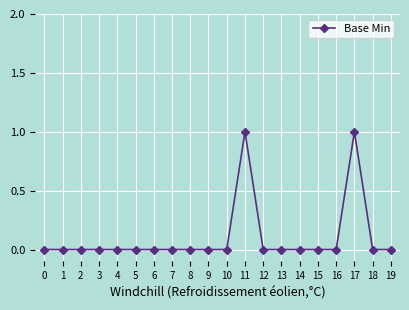

What is the value of the 18th point from the left?

1